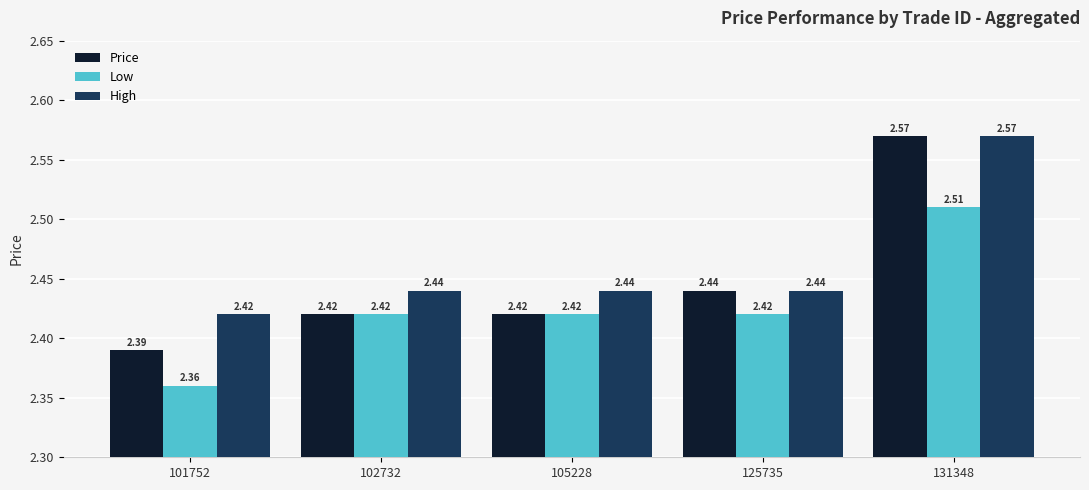

What is the sum of the High values at 125735 and 101752?

4.9